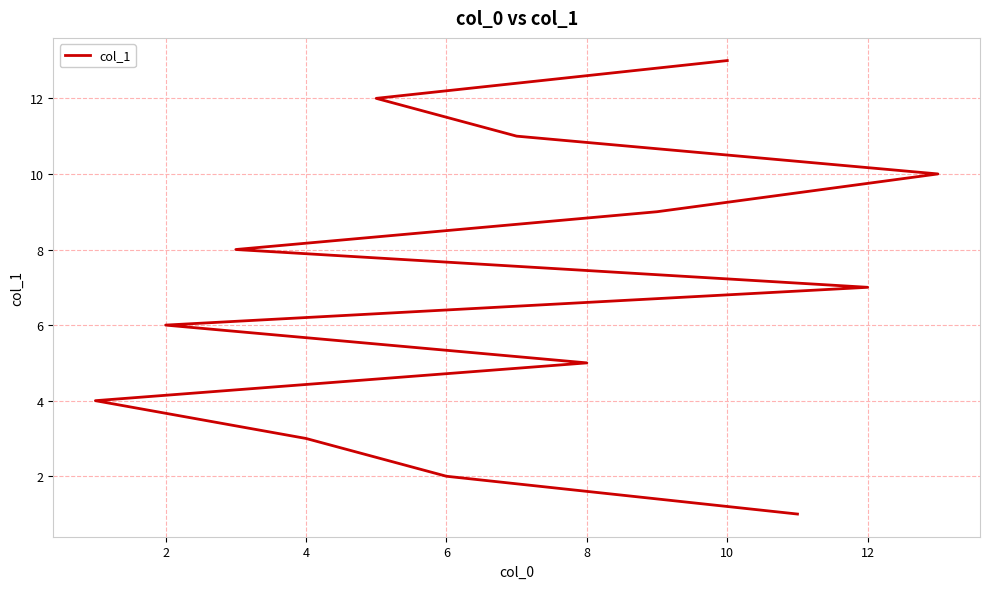

How many lines are shown in the chart?

1